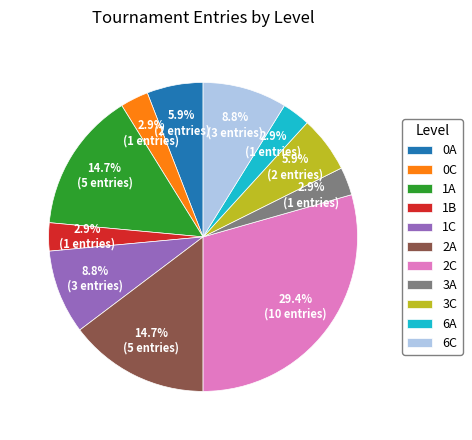

What is the ratio of the value at 1B to the value at 6A?

1.0